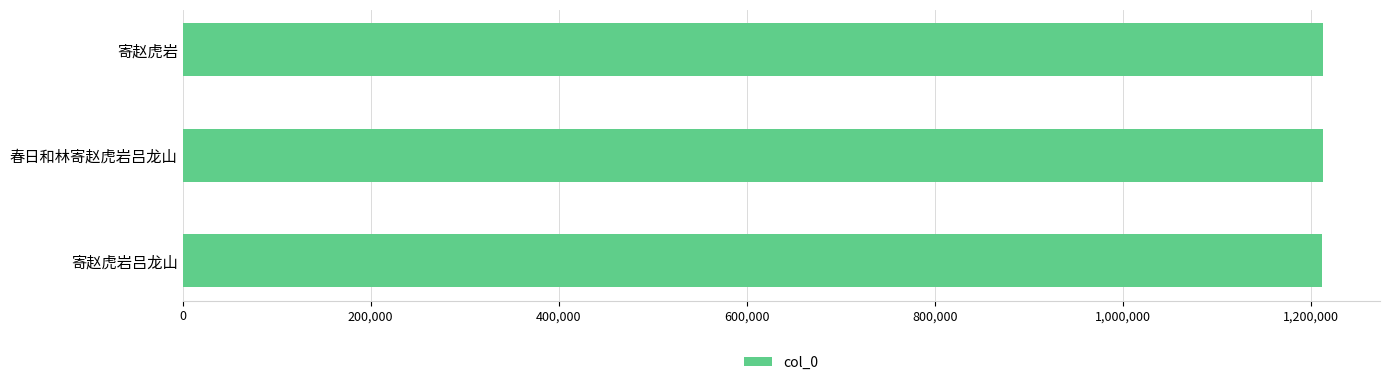

What is the average value?

1212536